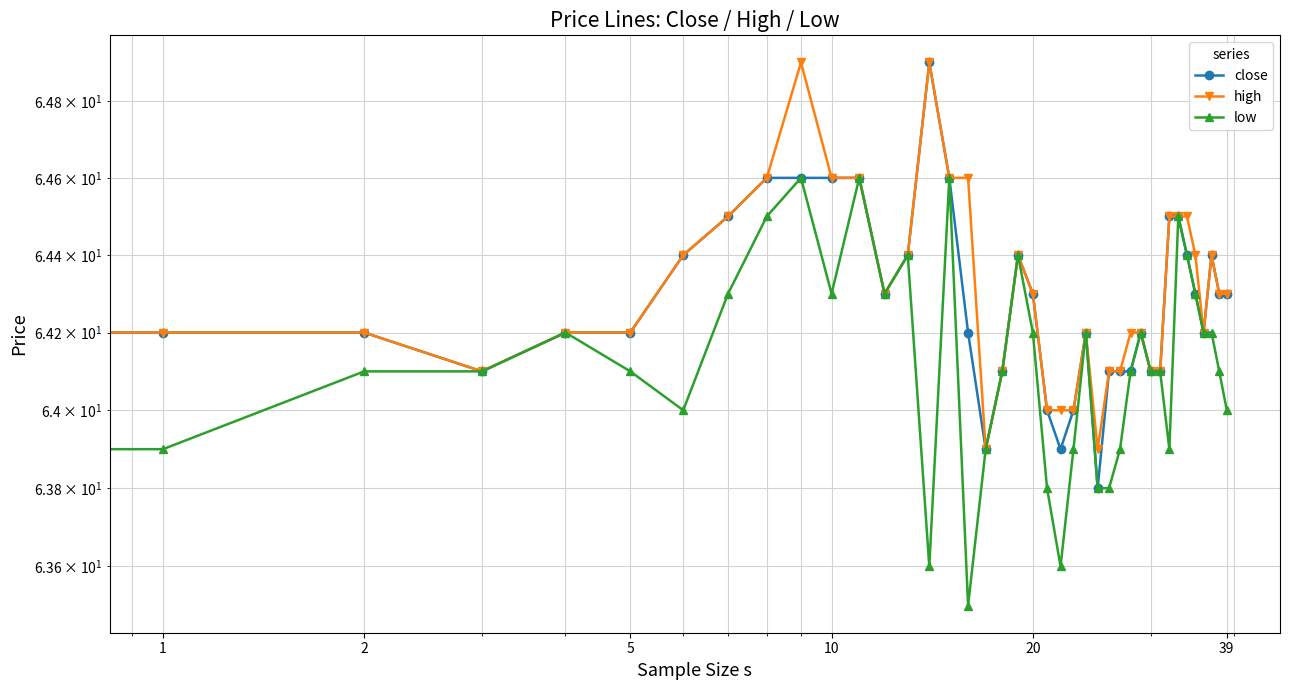

Where is close nearest to the value 64?

21